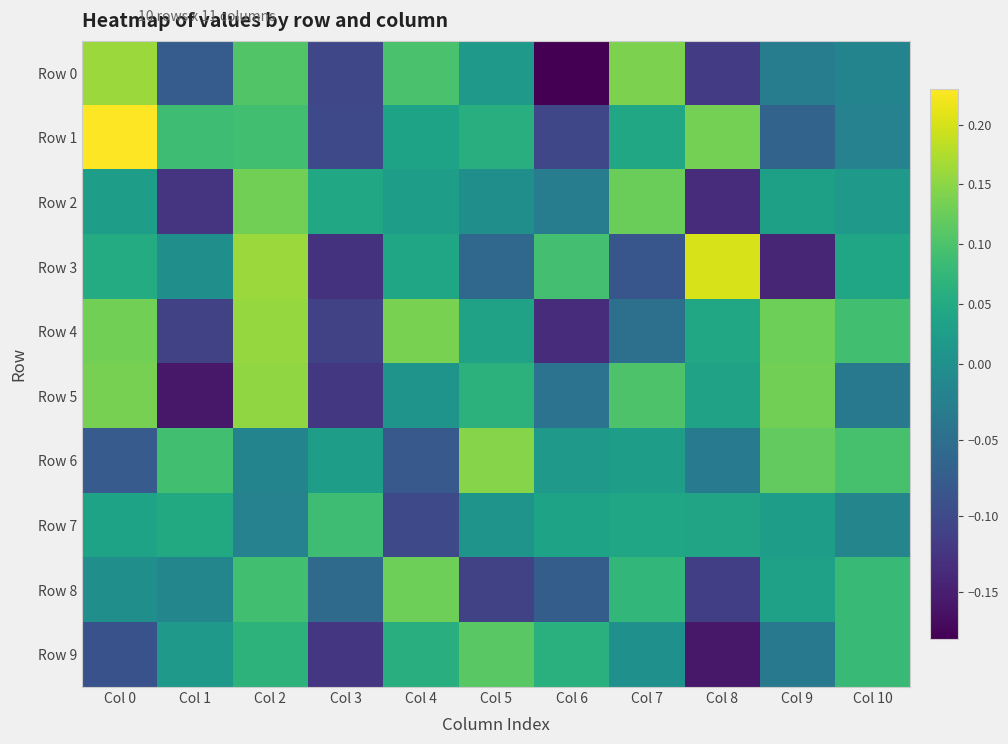

Reading left to right, list all the values displayed in this chart.

Row 0: Col 0=0.2	Col 1=-0.1	Col 2=0.1	Col 3=-0.1	Col 4=0.1	Col 5=0.0	Col 6=-0.2	Col 7=0.1	Col 8=-0.1	Col 9=-0.0	Col 10=-0.0
Row 1: Col 0=0.2	Col 1=0.1	Col 2=0.1	Col 3=-0.1	Col 4=0.0	Col 5=0.1	Col 6=-0.1	Col 7=0.0	Col 8=0.1	Col 9=-0.1	Col 10=-0.0
Row 2: Col 0=0.0	Col 1=-0.1	Col 2=0.1	Col 3=0.0	Col 4=0.0	Col 5=-0.0	Col 6=-0.0	Col 7=0.1	Col 8=-0.1	Col 9=0.0	Col 10=0.0
Row 3: Col 0=0.1	Col 1=-0.0	Col 2=0.2	Col 3=-0.1	Col 4=0.0	Col 5=-0.1	Col 6=0.1	Col 7=-0.1	Col 8=0.2	Col 9=-0.1	Col 10=0.0
Row 4: Col 0=0.1	Col 1=-0.1	Col 2=0.2	Col 3=-0.1	Col 4=0.1	Col 5=0.0	Col 6=-0.1	Col 7=-0.0	Col 8=0.0	Col 9=0.1	Col 10=0.1
Row 5: Col 0=0.1	Col 1=-0.2	Col 2=0.2	Col 3=-0.1	Col 4=0.0	Col 5=0.1	Col 6=-0.0	Col 7=0.1	Col 8=0.0	Col 9=0.1	Col 10=-0.0
Row 6: Col 0=-0.1	Col 1=0.1	Col 2=-0.0	Col 3=0.0	Col 4=-0.1	Col 5=0.1	Col 6=0.0	Col 7=0.0	Col 8=-0.0	Col 9=0.1	Col 10=0.1
Row 7: Col 0=0.0	Col 1=0.0	Col 2=-0.0	Col 3=0.1	Col 4=-0.1	Col 5=0.0	Col 6=0.0	Col 7=0.0	Col 8=0.0	Col 9=0.0	Col 10=-0.0
Row 8: Col 0=-0.0	Col 1=-0.0	Col 2=0.1	Col 3=-0.1	Col 4=0.1	Col 5=-0.1	Col 6=-0.1	Col 7=0.1	Col 8=-0.1	Col 9=0.0	Col 10=0.1
Row 9: Col 0=-0.1	Col 1=0.0	Col 2=0.1	Col 3=-0.1	Col 4=0.1	Col 5=0.1	Col 6=0.1	Col 7=0.0	Col 8=-0.2	Col 9=-0.0	Col 10=0.1